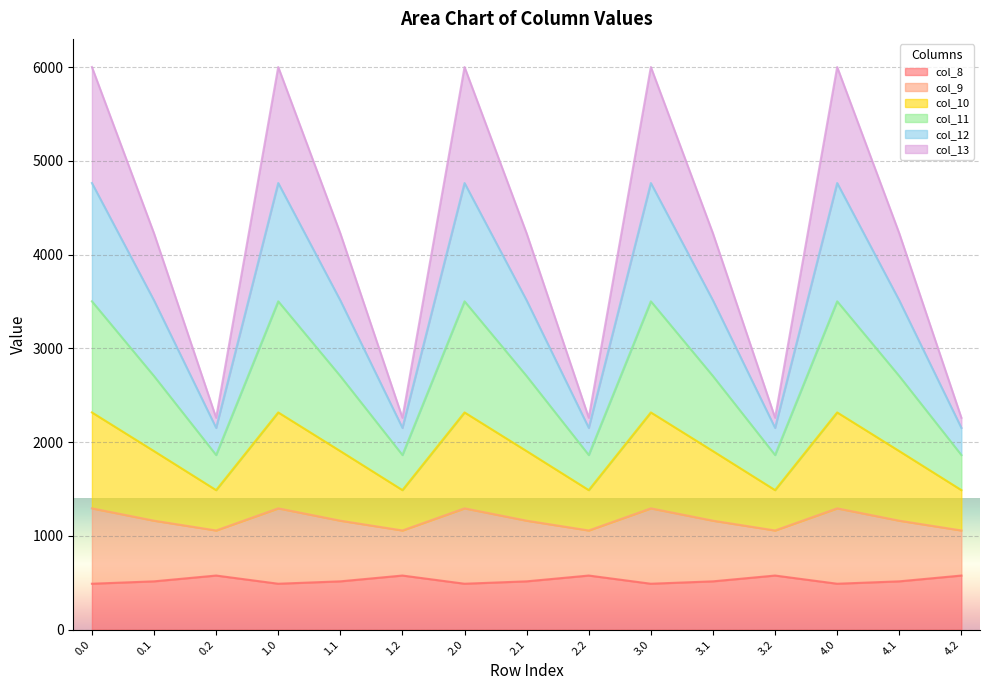

What is the total value across all series at 4.0?

6000.7